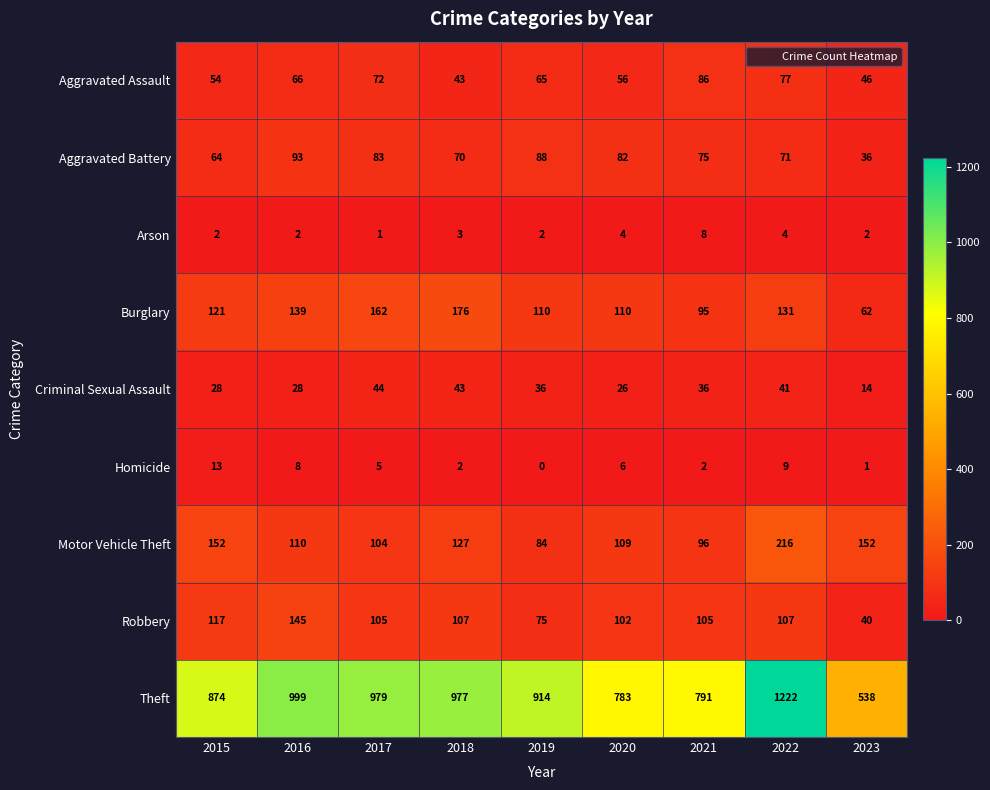

Rank the series at 2019 from lowest to highest value.

Homicide, Arson, Criminal Sexual Assault, Aggravated Assault, Robbery, Motor Vehicle Theft, Aggravated Battery, Burglary, Theft